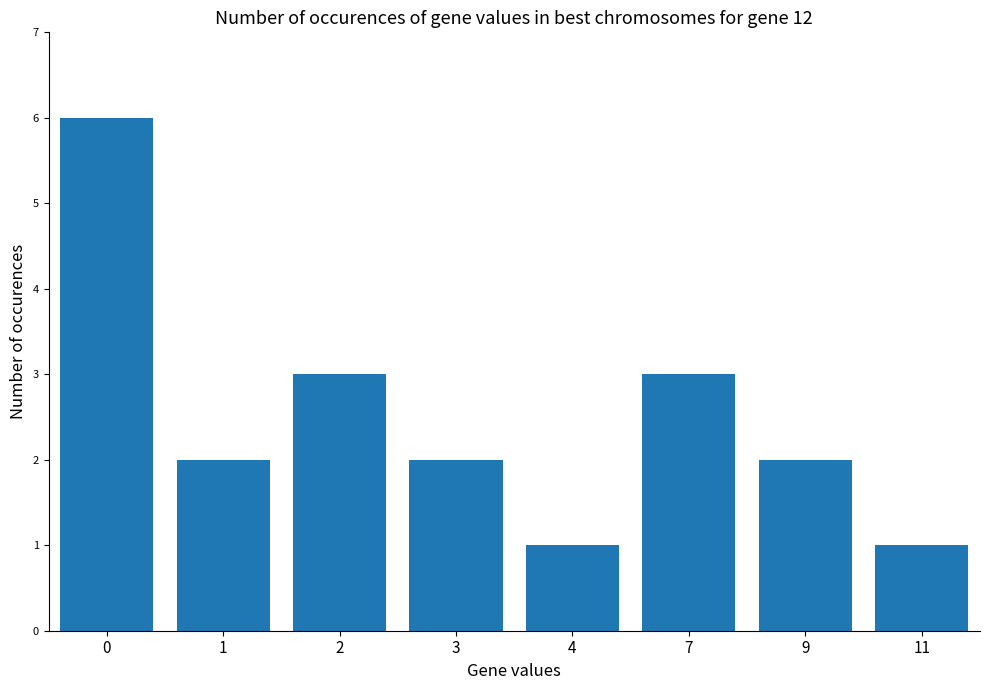

The value at 0 is 6. True or false?

True